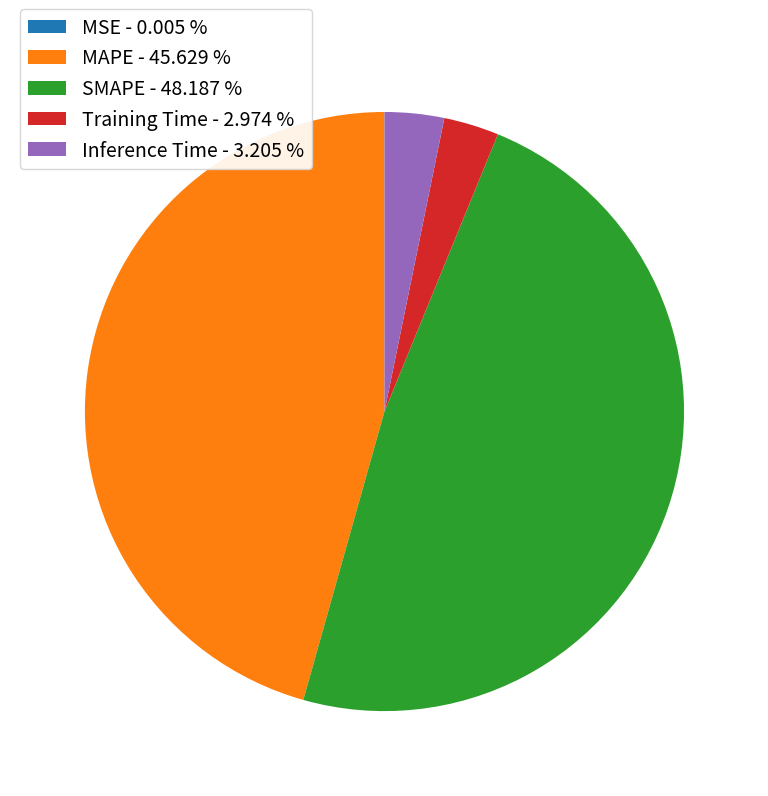

Which has a higher value, MAPE - 45.629 % or SMAPE - 48.187 %?

SMAPE - 48.187 %